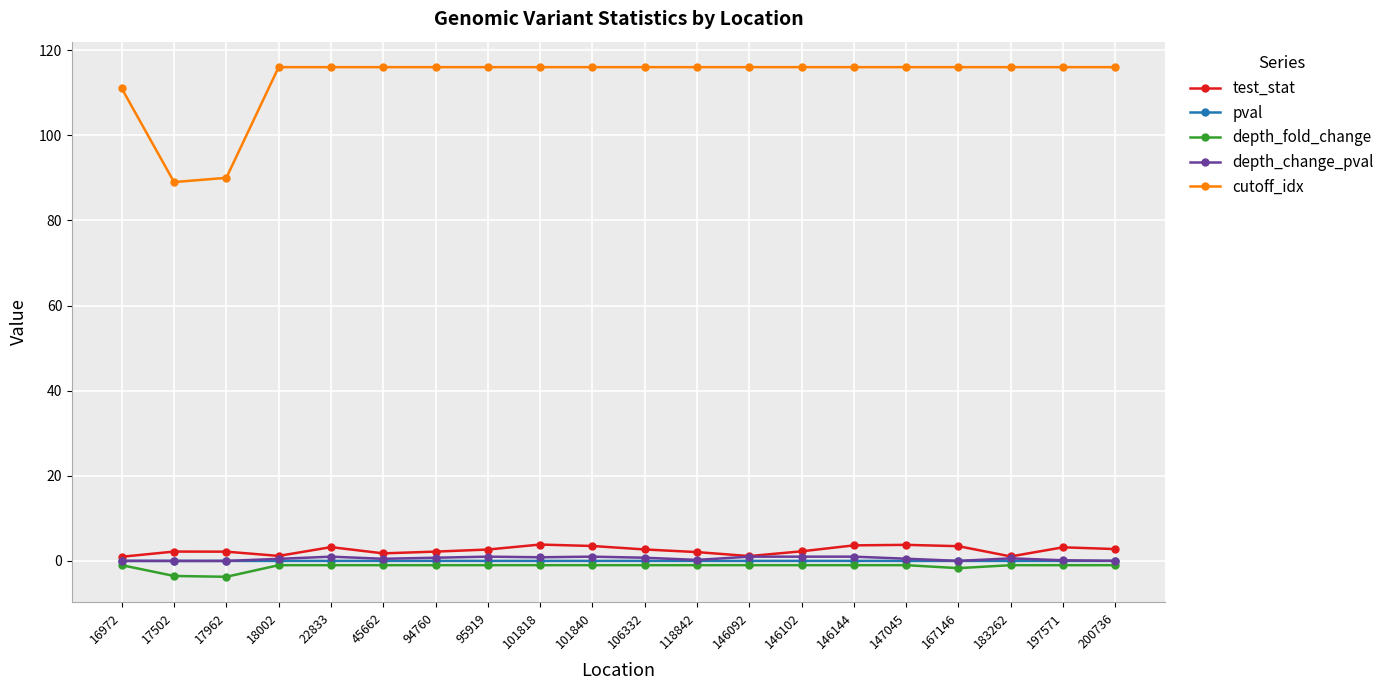

Which series has the largest total across all categories?

cutoff_idx